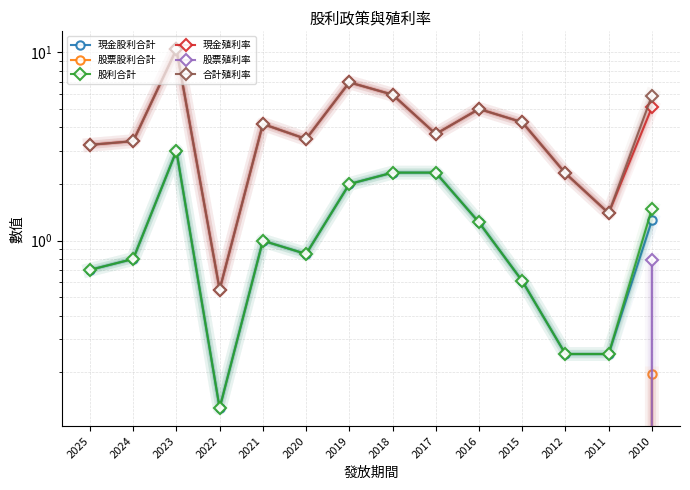

Which series has the largest total across all categories?

合計殖利率